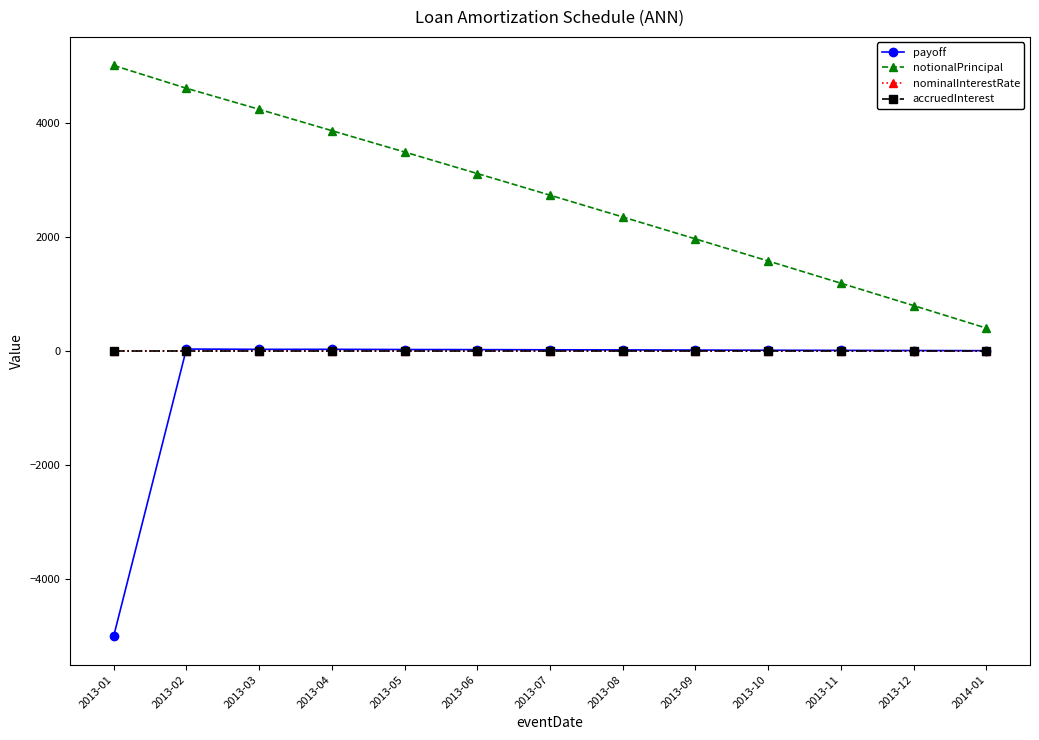

What is the greatest value displayed?

5000.0